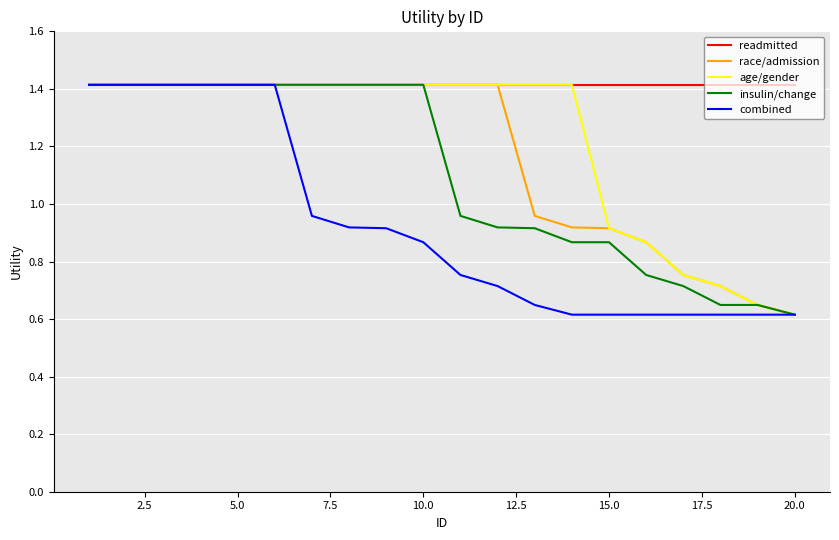

What is the greatest value displayed?

1.4